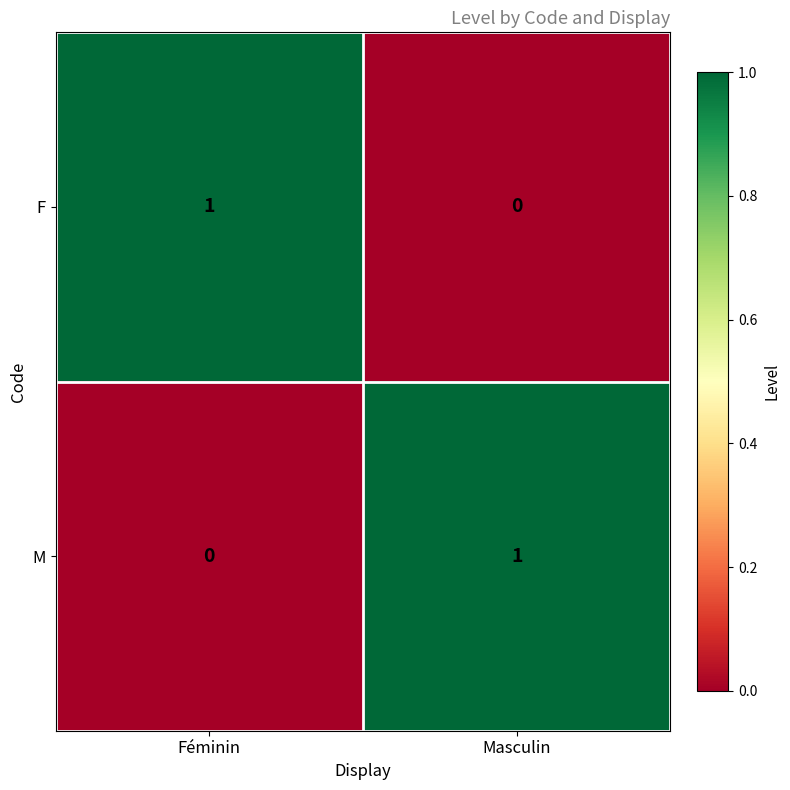

The M series shows 0 at Féminin. True or false?

True